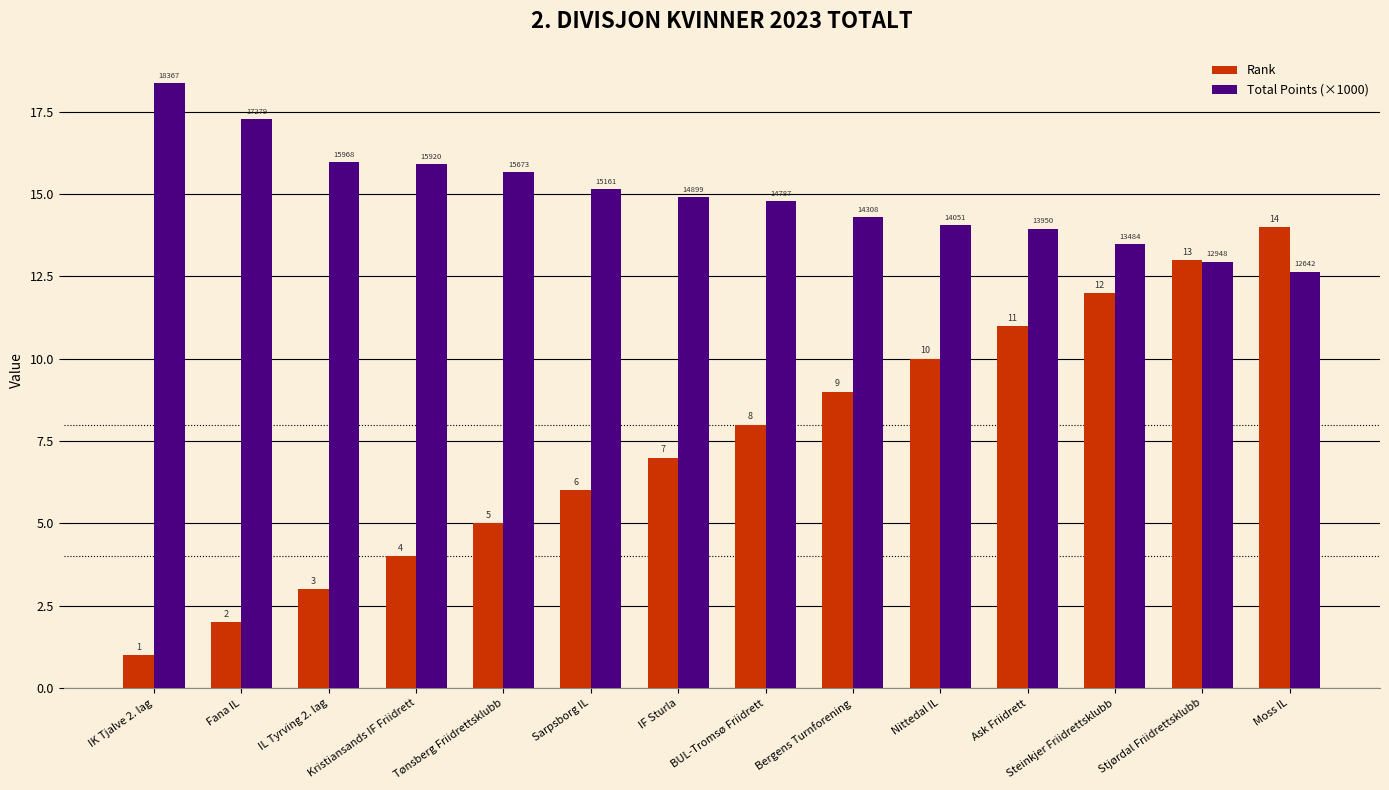

What is the difference between the second highest and minimum values in the Rank series?

12.0